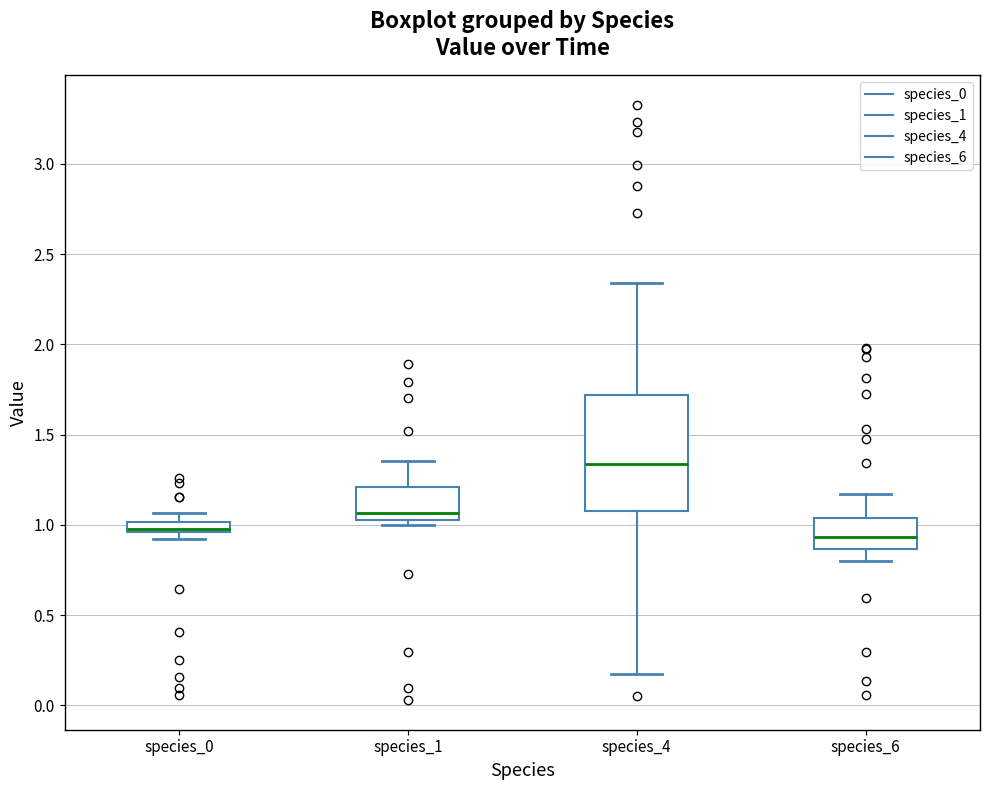

Which box is the tallest, from its lower edge to its upper edge?

species_4